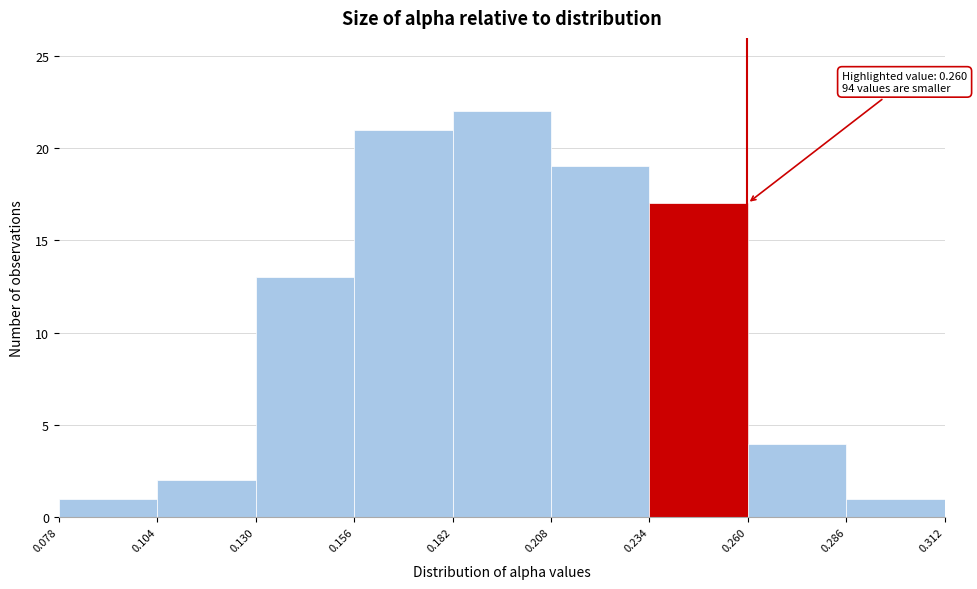

Over which range of the x-axis is the bar tallest?

0.182 to 0.208